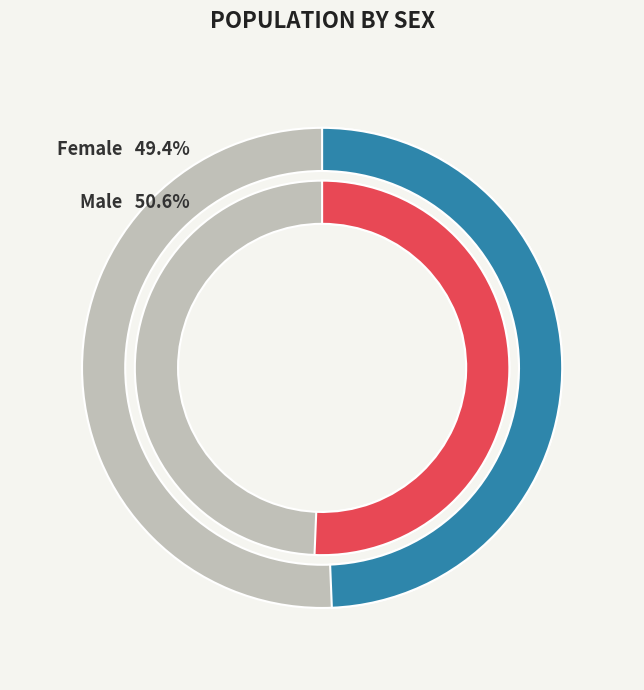

Is it true that Male is 60% of the pie?

False